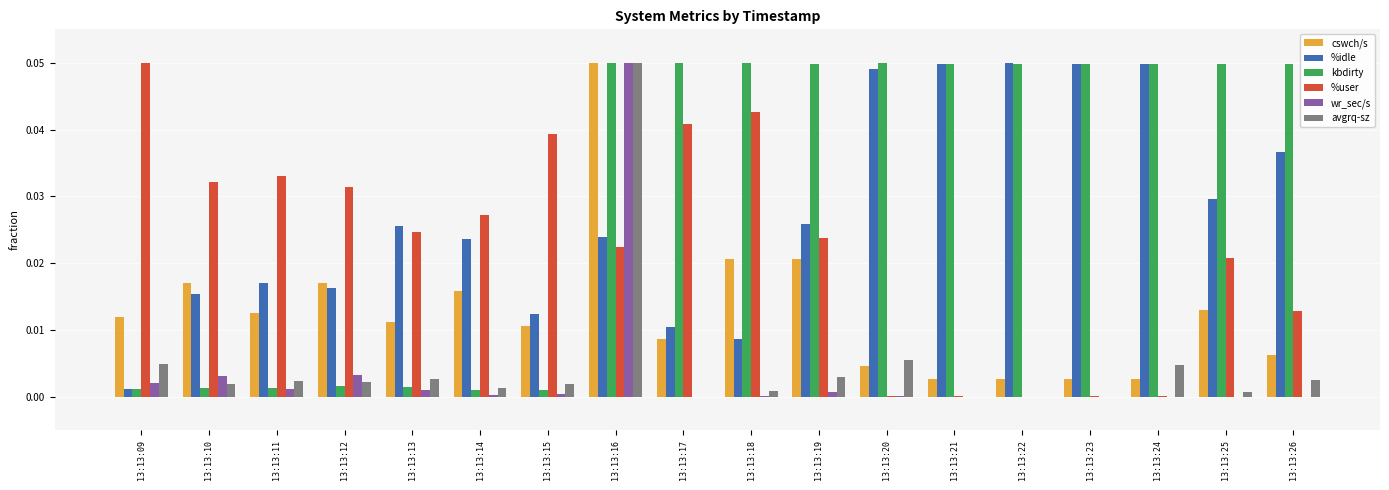

Is it true that cswch/s equals 0.0 at 13:13:18?

True